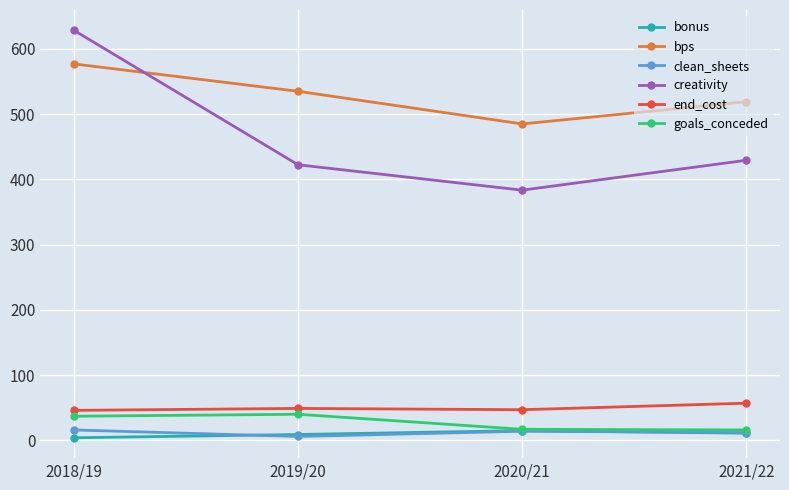

What is the difference between the bonus values at 2021/22 and 2020/21?

4.0